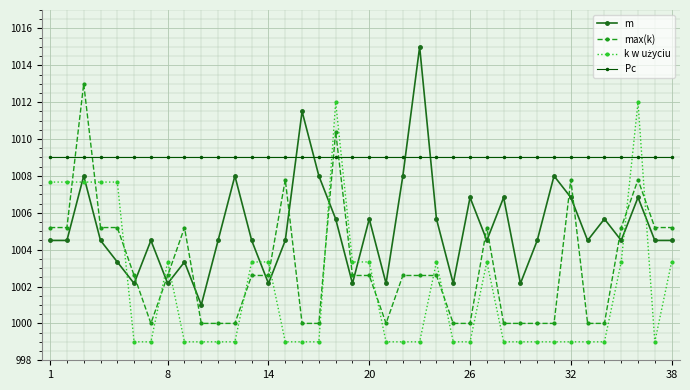

After their last crossing, which series has the higher values: m or Pc?

Pc